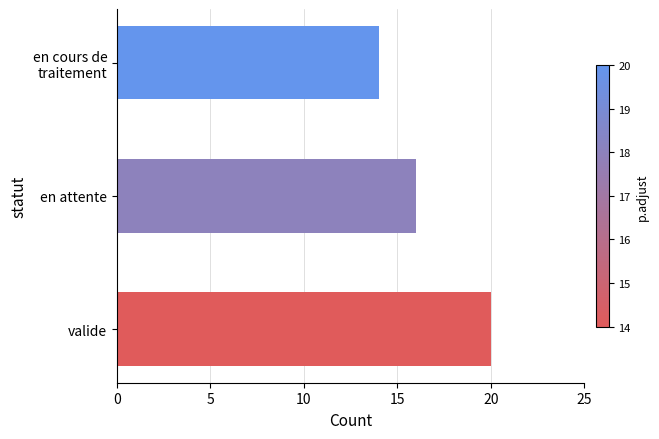

How many values are between 14 and 20?

3